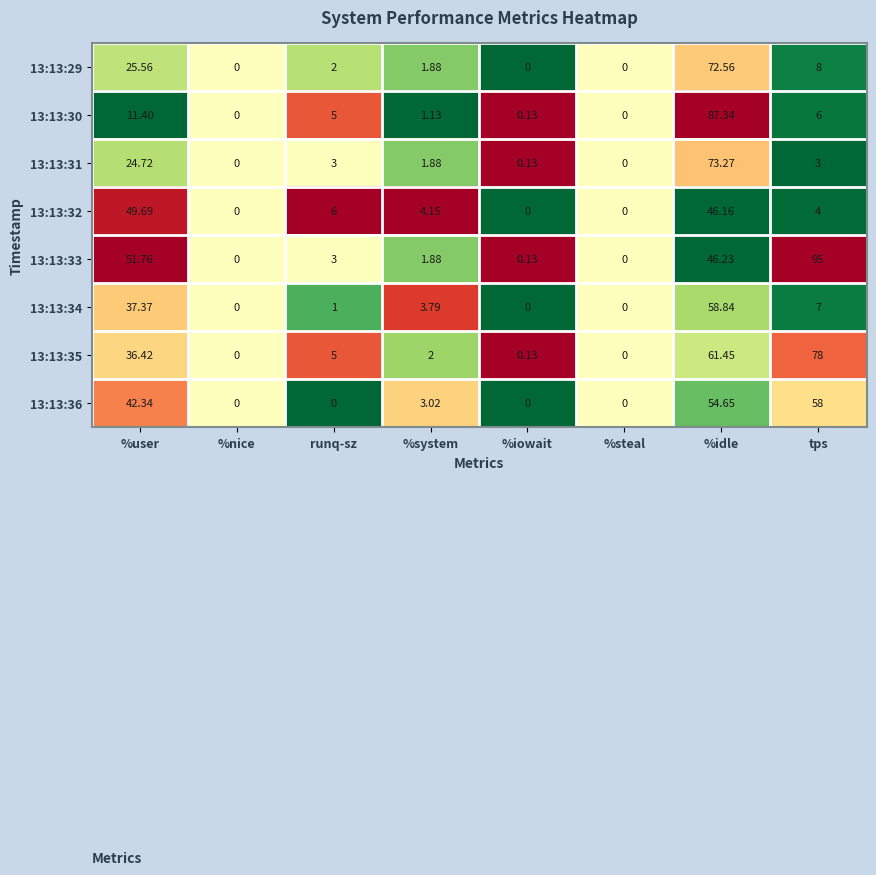

At which label is 13:13:33 closest to 47?

%idle